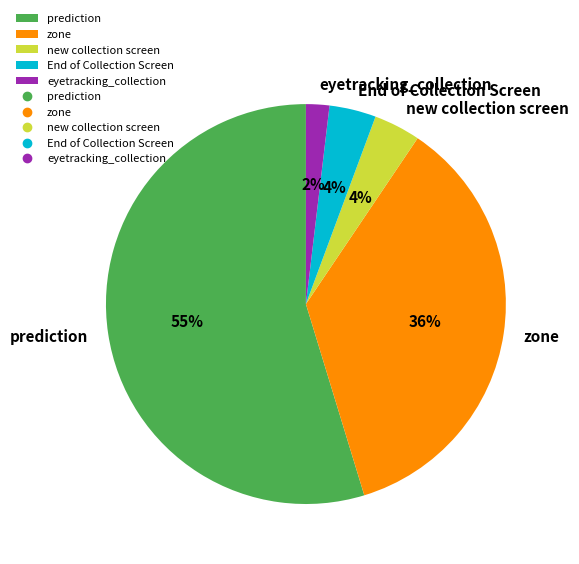

Between new collection screen and eyetracking_collection, which is larger?

new collection screen